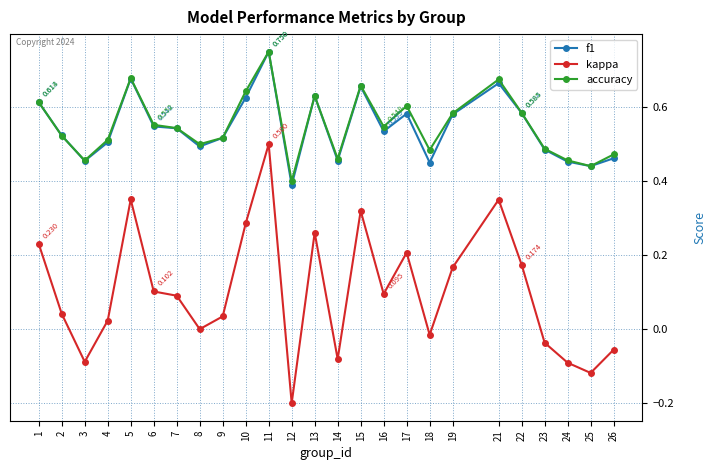

Which series has the widest spread of values?

kappa